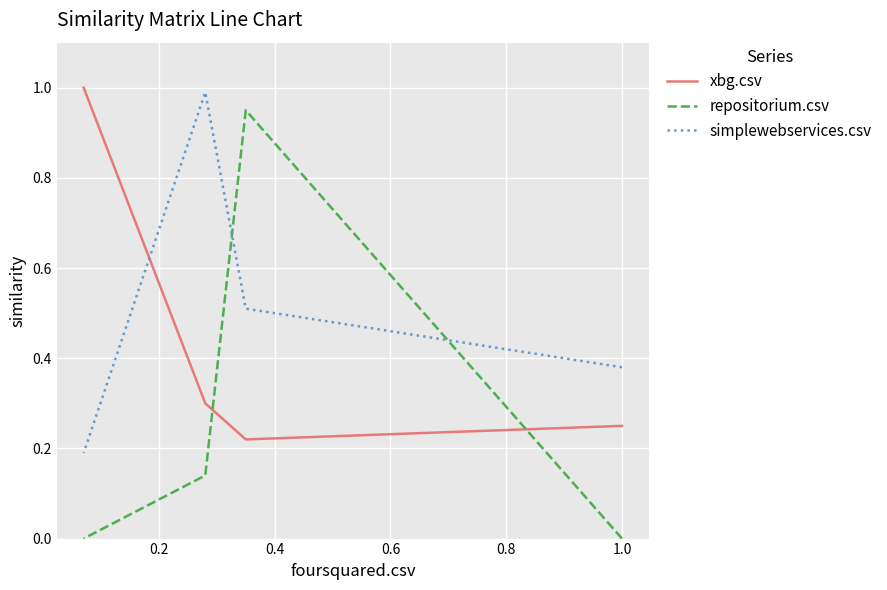

In repositorium.csv, how many points are higher than both neighbors (excluding endpoints)?

1